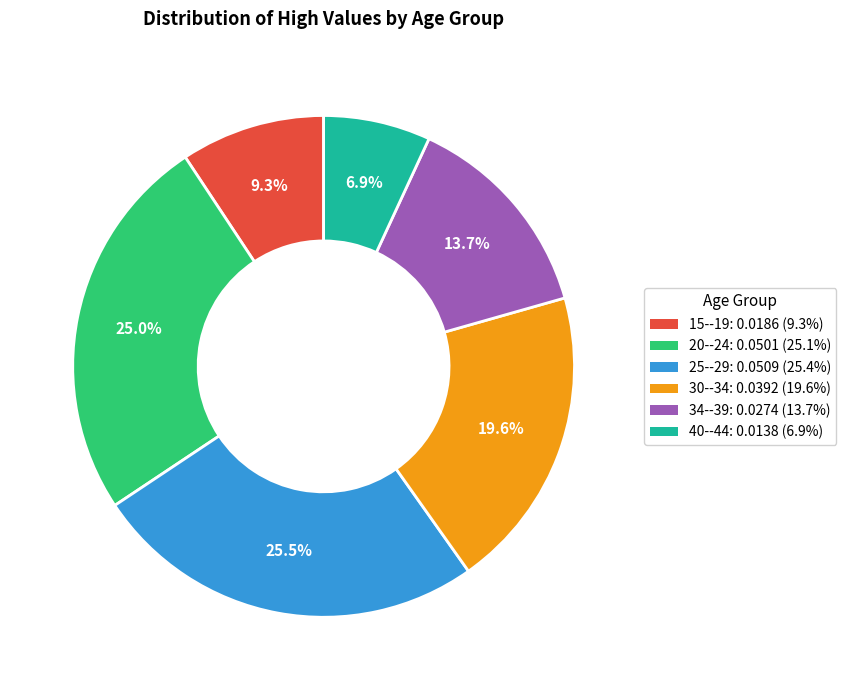

Which category has the smallest portion of the pie?

40--44